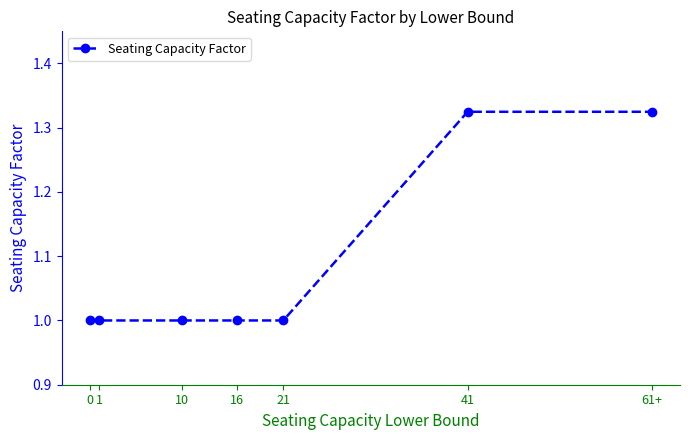

What is the difference between the maximum and minimum values?

0.3